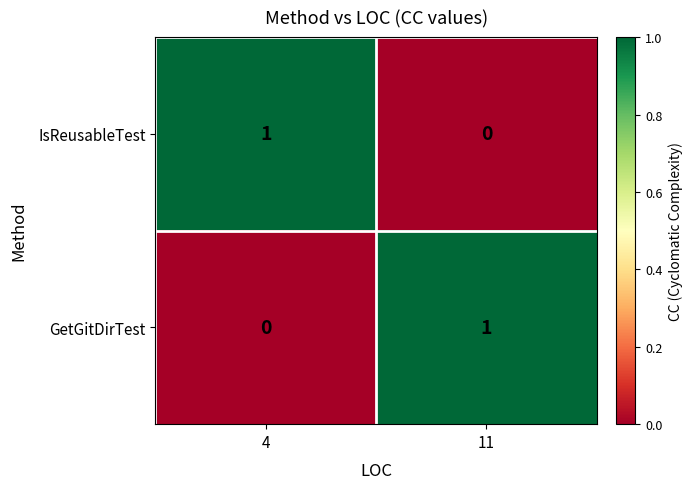

Which category has the highest value in the GetGitDirTest series?

11